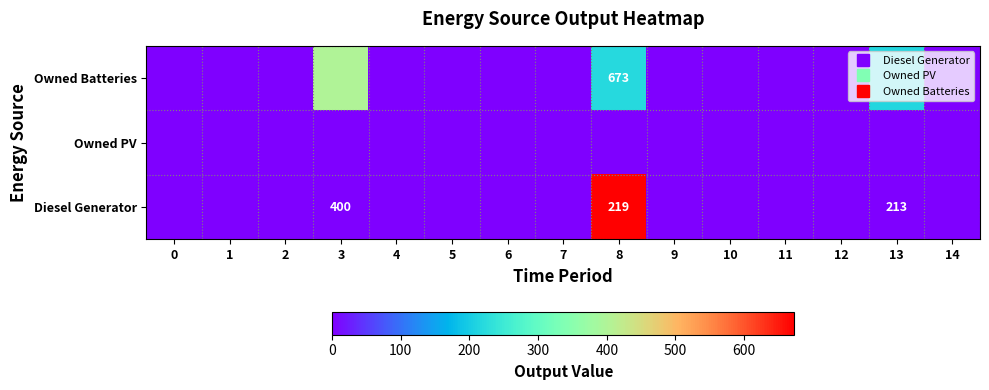

Which series changed the most between 9 and 13?

Owned Batteries